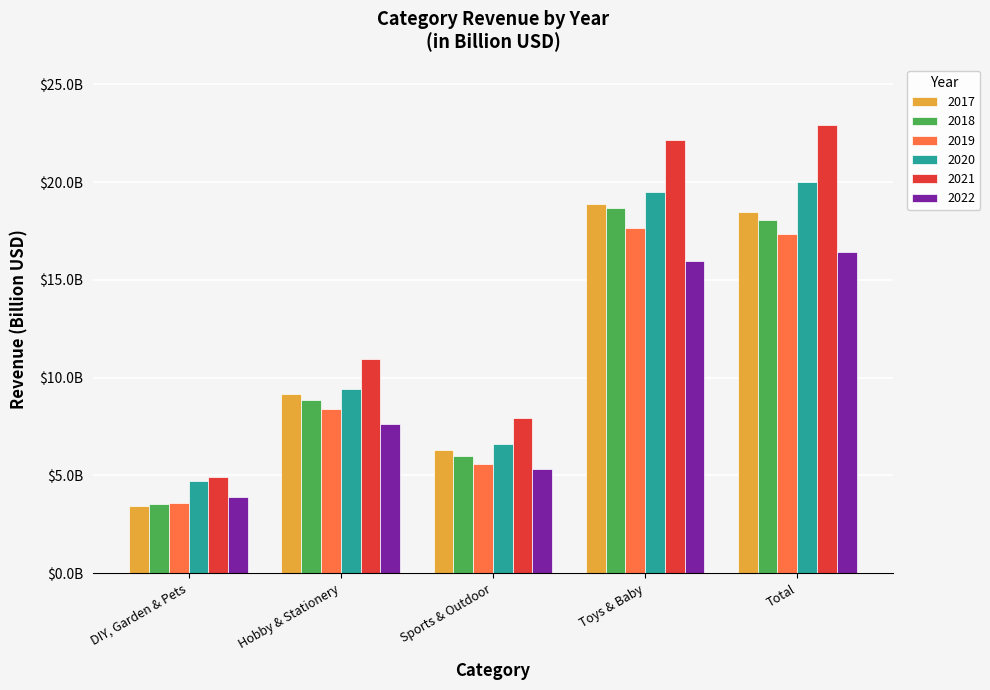

Which series has the largest range (max minus min)?

2021